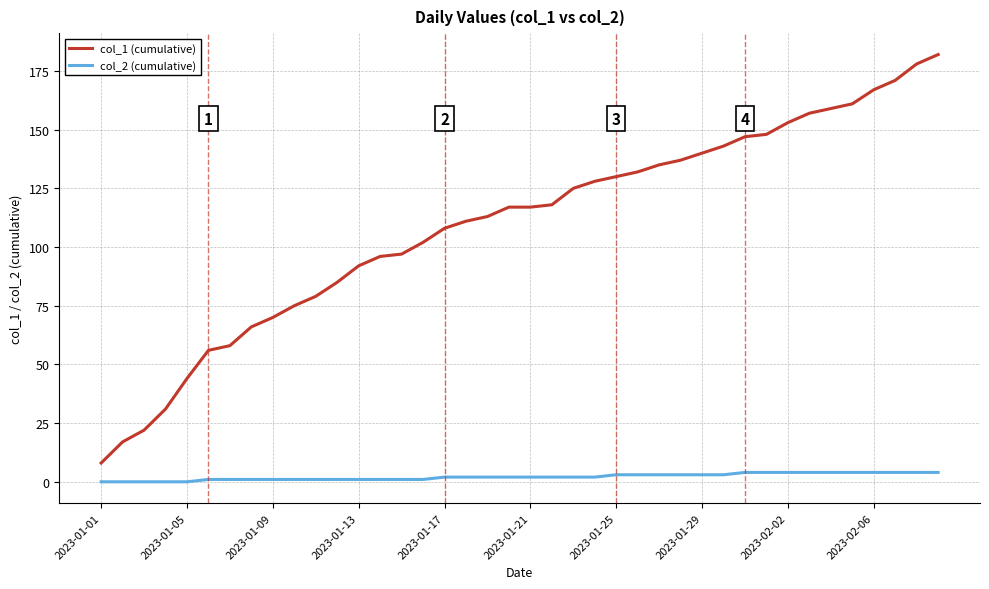

Which series has the largest range (max minus min)?

col_1 (cumulative)